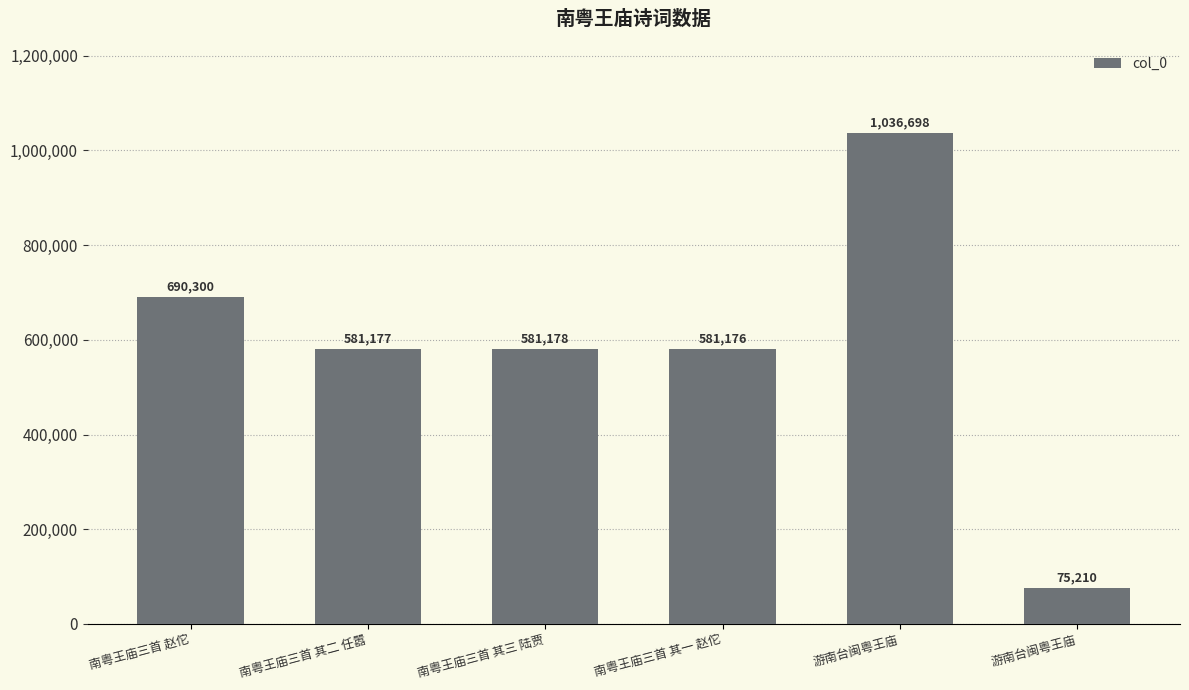

List the labels in order of value, smallest first.

游南台闽粤王庙, 南粤王庙三首 其一 赵佗, 南粤王庙三首 其二 任嚣, 南粤王庙三首 其三 陆贾, 南粤王庙三首 赵佗, 游南台闽粤王庙